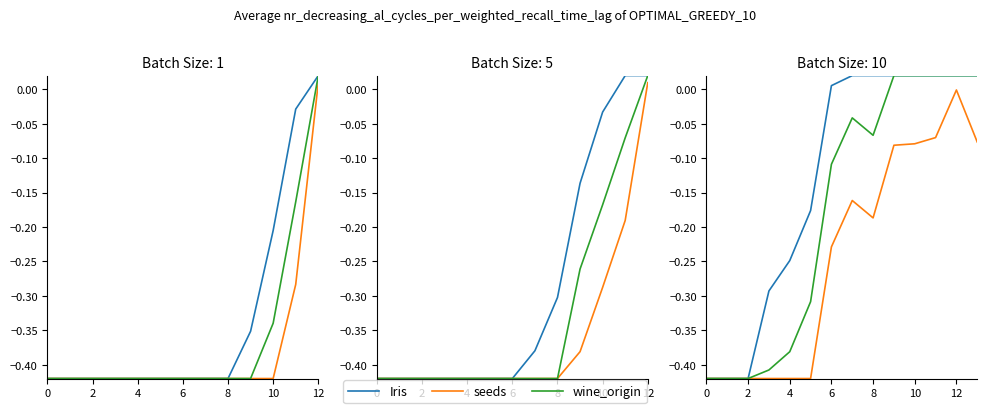

How many categories are shown in the chart?

14